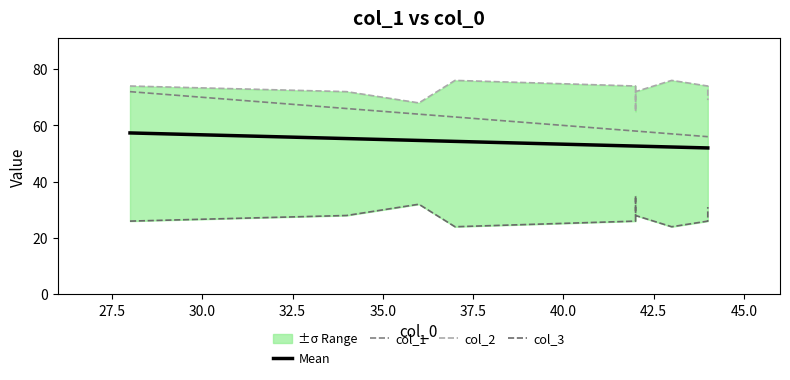

True or false: col_1 has a value of 31.8 at 25.0.

False